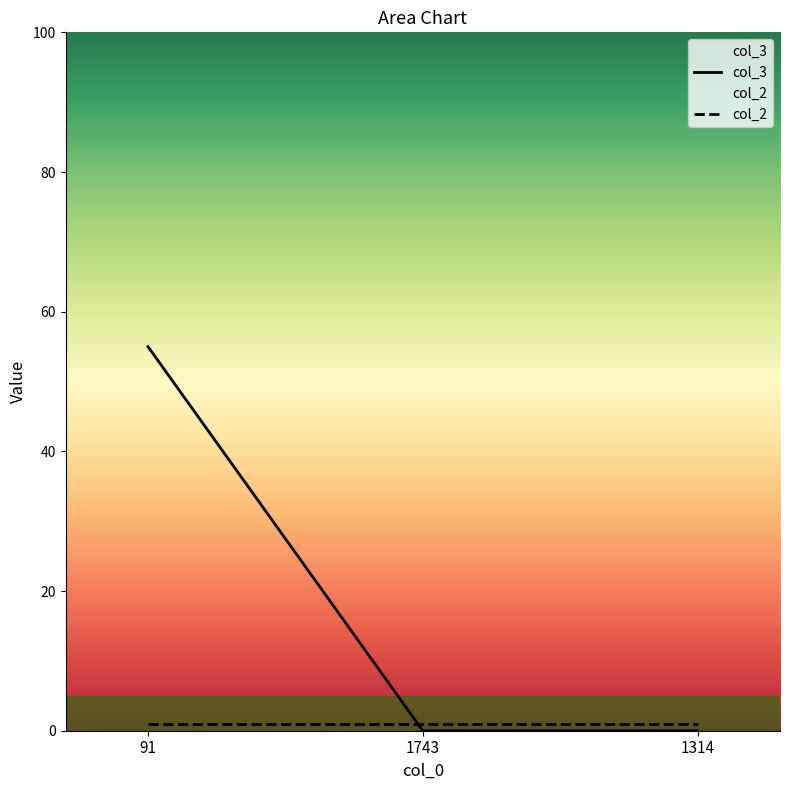

What is the average value of the col_2 series?

1